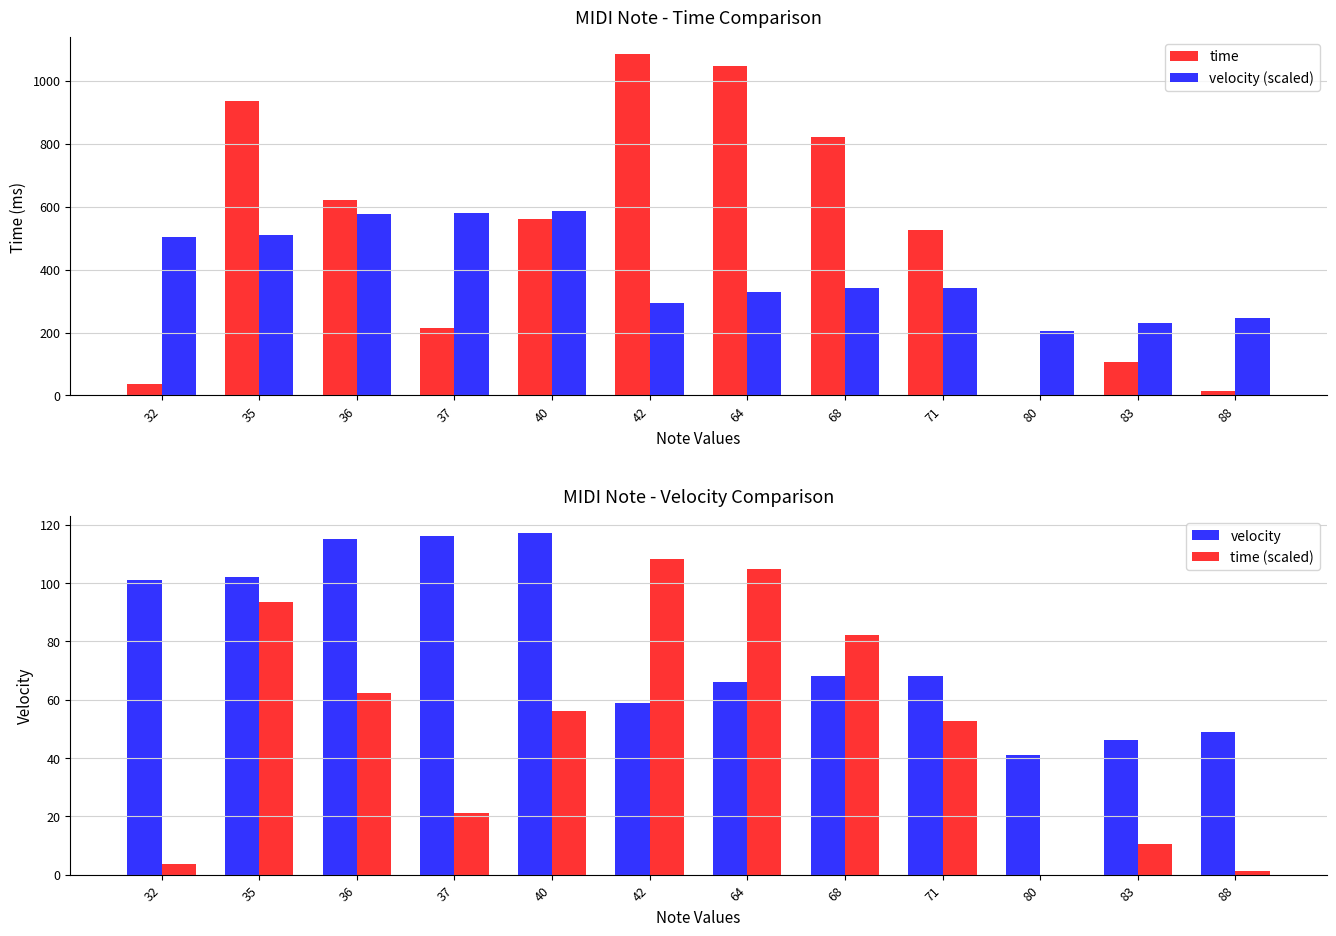

The velocity (scaled) series shows 340.0 at 71. True or false?

True